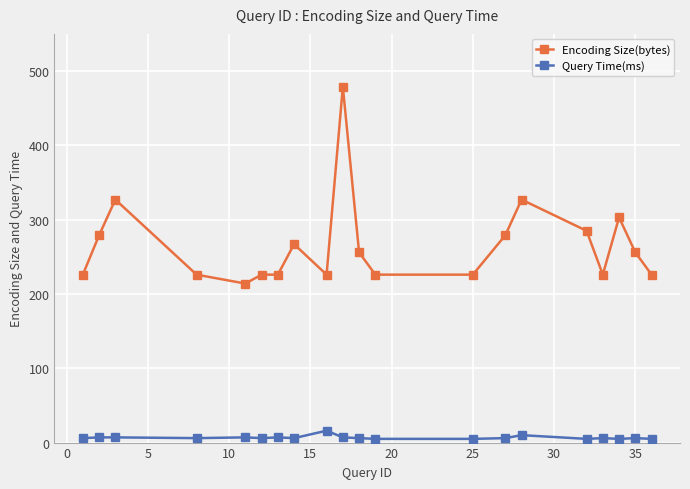

What is the average value of the Query Time(ms) series?

7